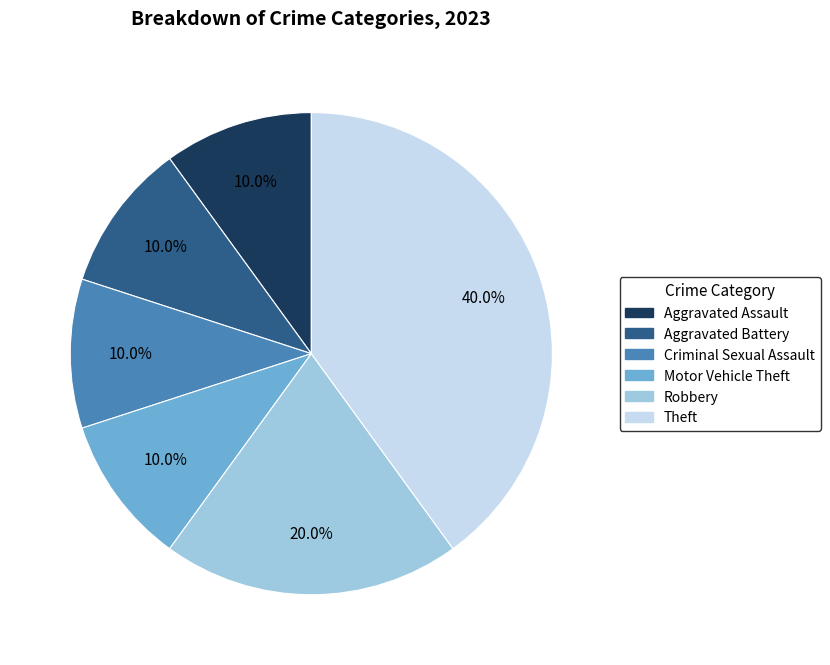

Does Theft account for over 50% of the chart?

No